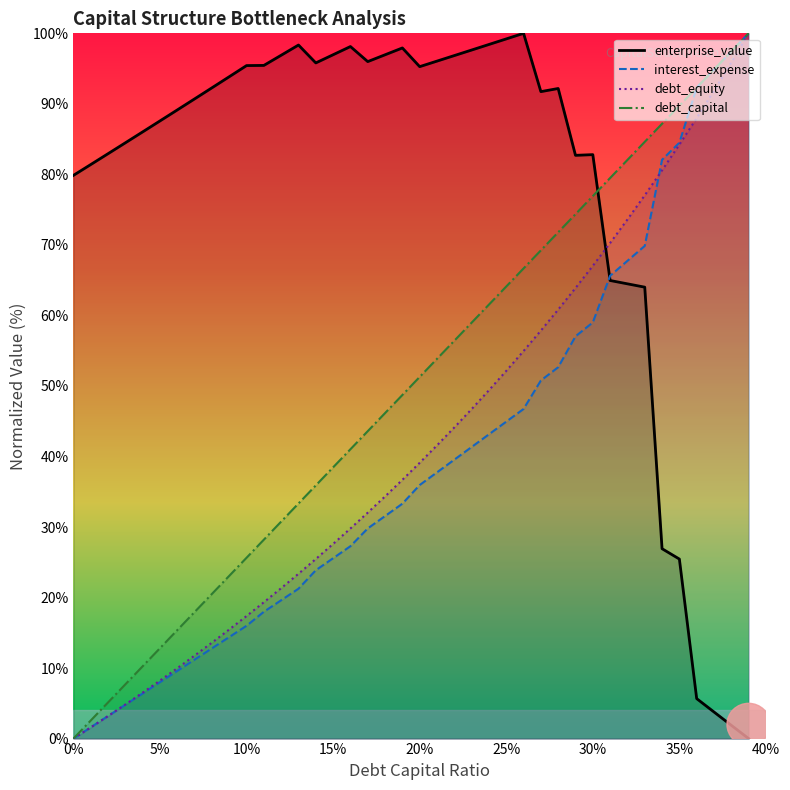

The value of interest_expense at 20% is 60.4. True or false?

False